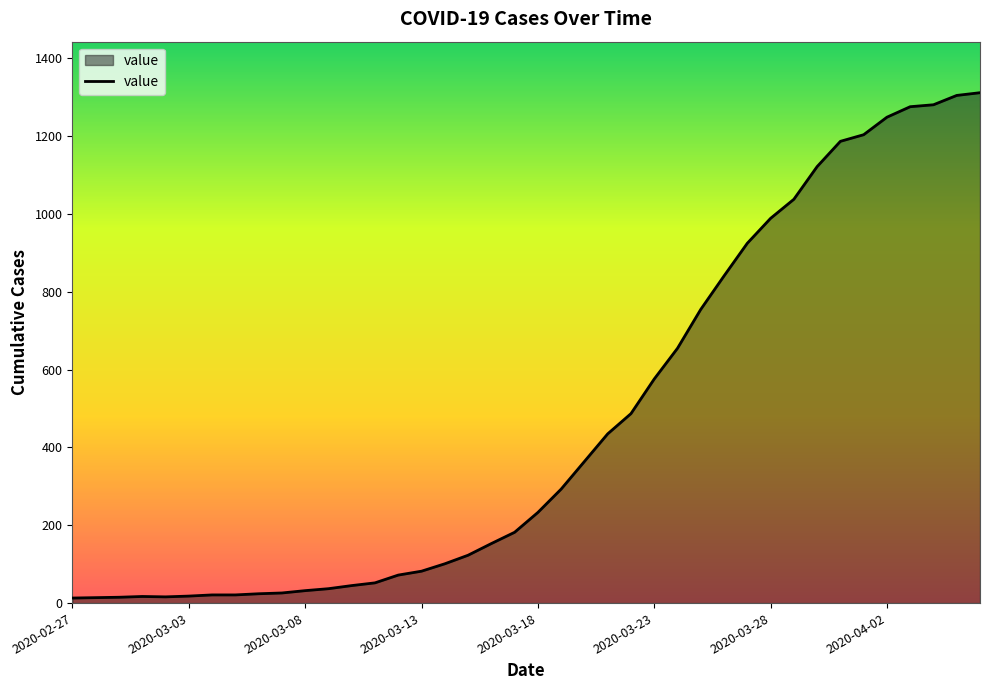

What is the maximum value shown in the chart?

1312